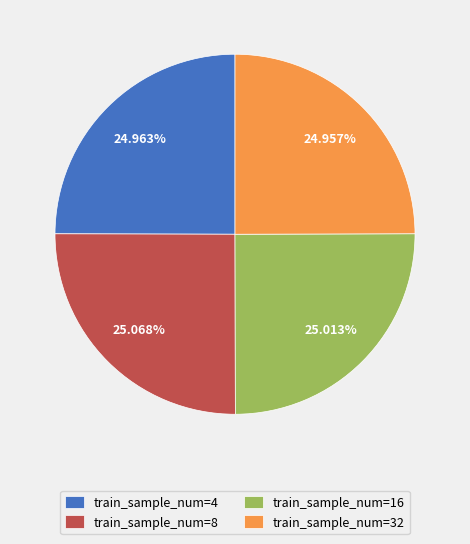

Does any single category account for the majority?

No